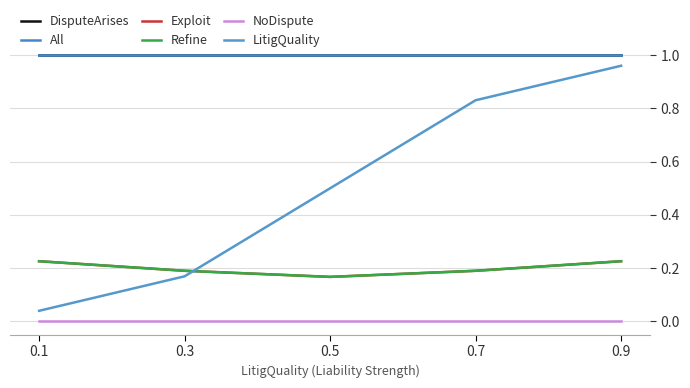

What is the total value across all series at 0.1?

2.5